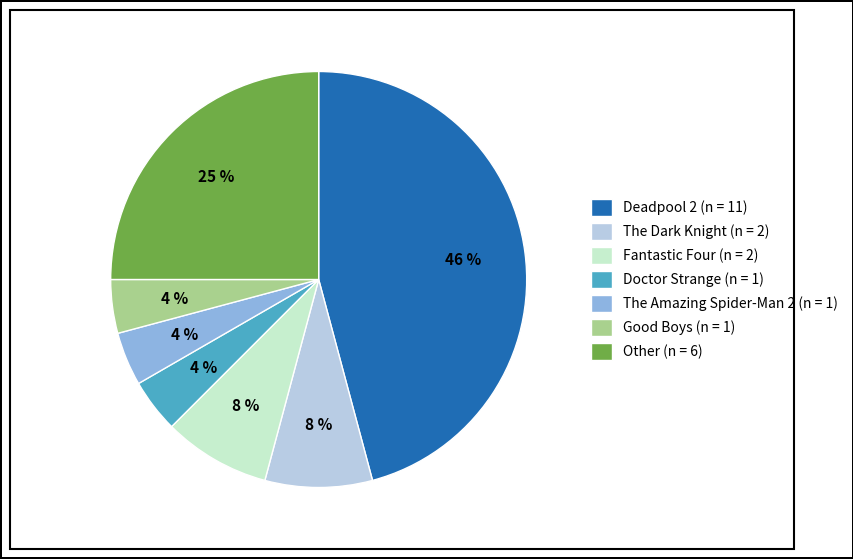

Does any single category account for the majority?

No